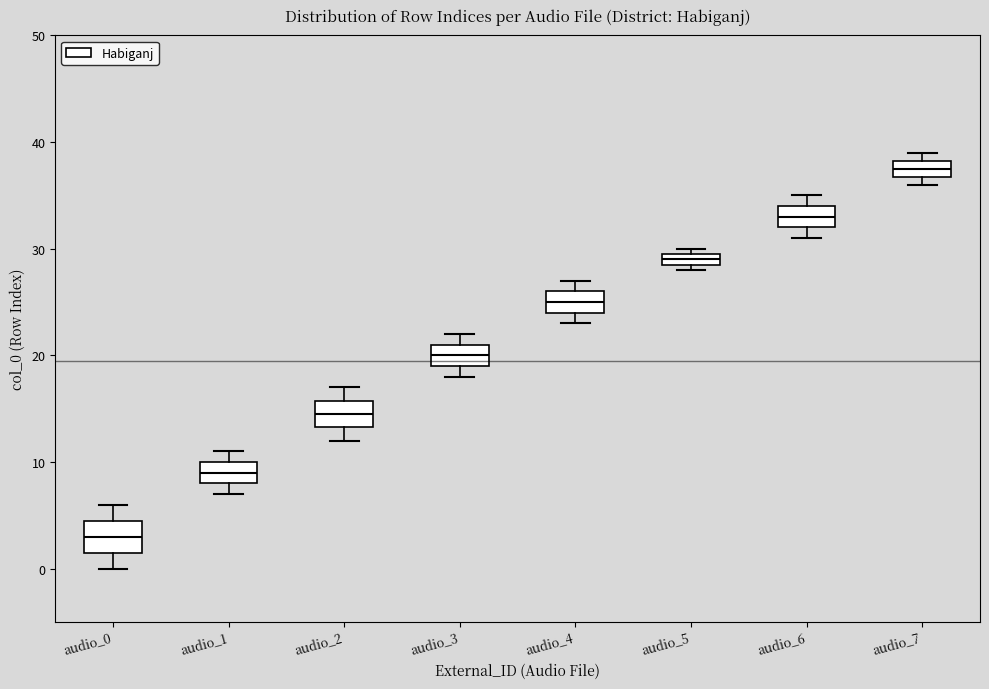

Which box's median line is the highest?

audio_7